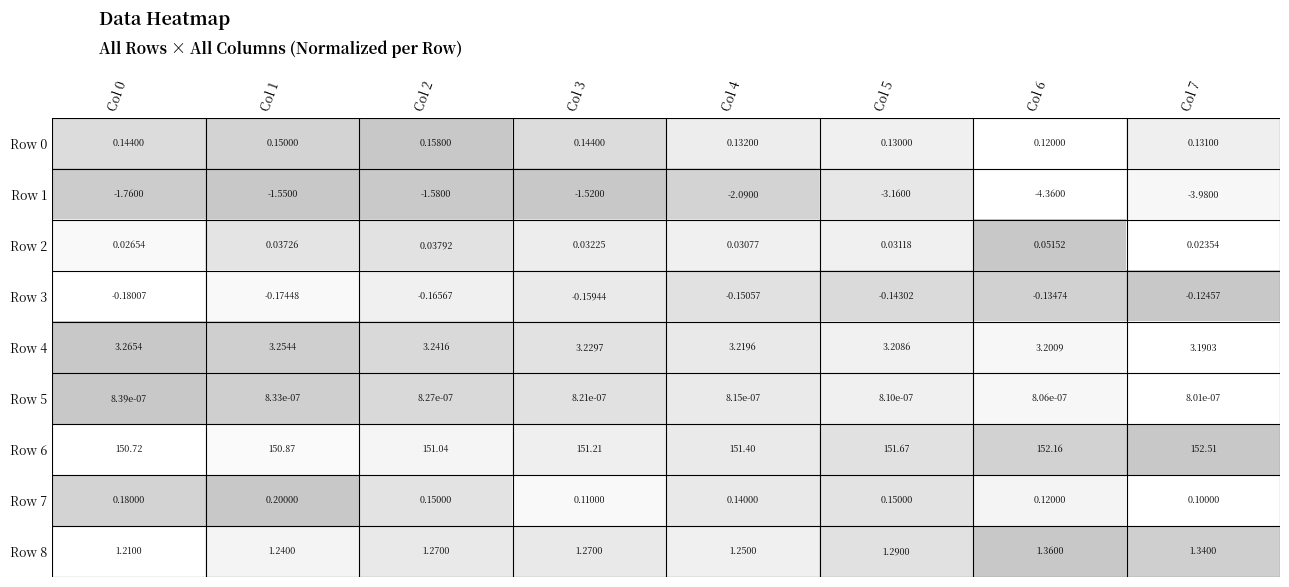

Is the value of Row 1 at Col 6 greater than the value of Row 3 at Col 6?

No